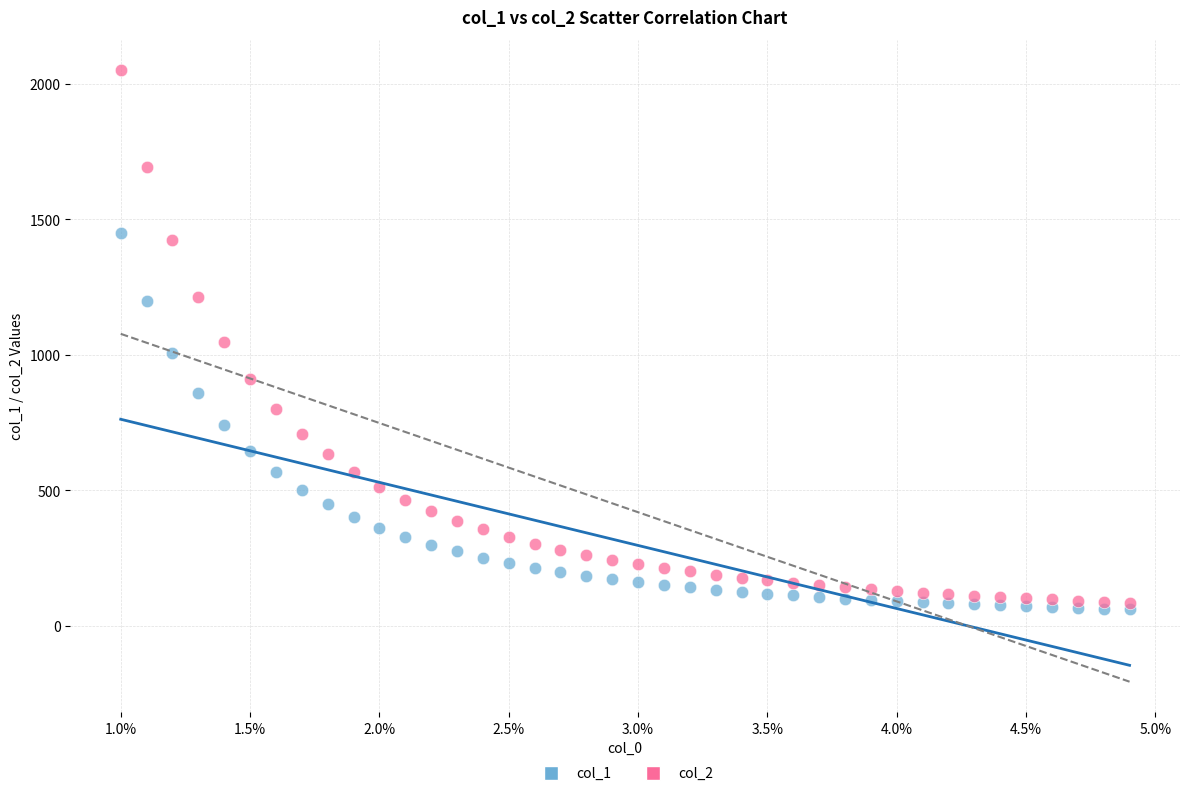

Which series has the largest Y range (max minus min)?

col_2